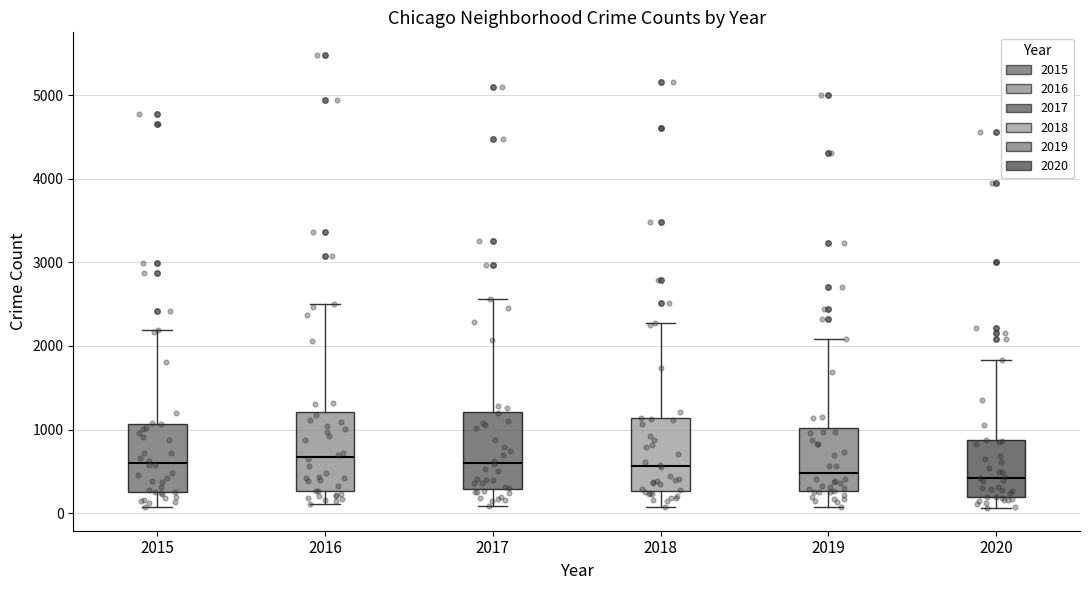

Reading left to right, read every box against the y-axis: the position of its median line, the range the box covers, and the ends of its whiskers. The values are not printed on the chart, so give them approximately, as read against the axis.

2015: median 600, box 300 to 1100, whiskers 100 to 2200
2016: median 700, box 300 to 1200, whiskers 100 to 2500
2017: median 600, box 300 to 1200, whiskers 100 to 2600
2018: median 600, box 300 to 1100, whiskers 100 to 2300
2019: median 500, box 300 to 1000, whiskers 100 to 2100
2020: median 400, box 200 to 900, whiskers 100 to 1800